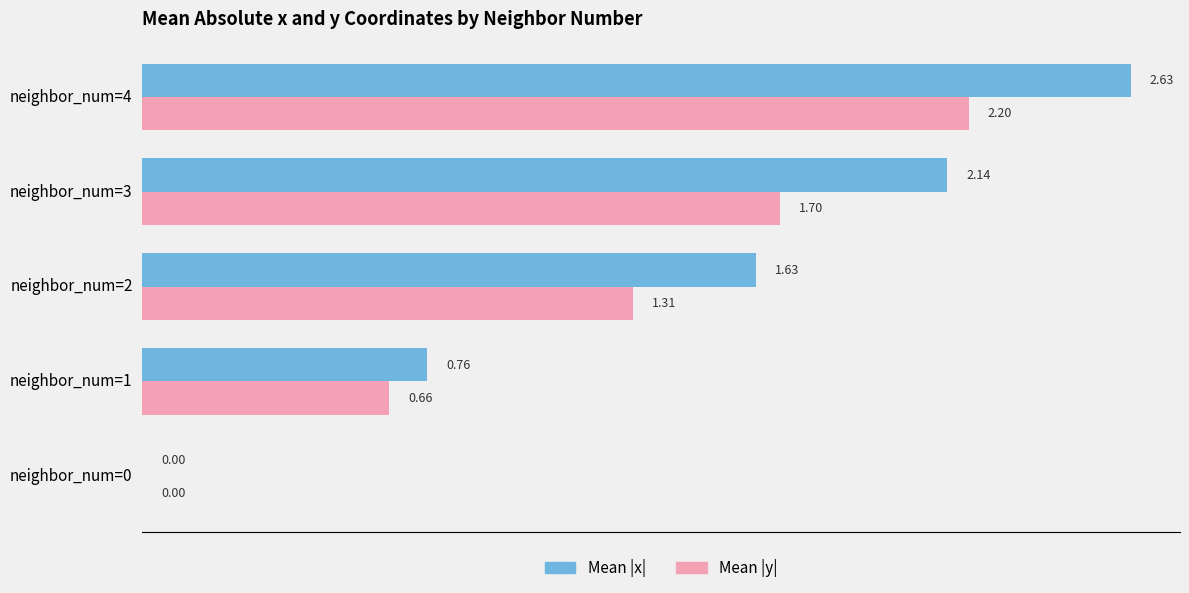

What is the total value across all series at neighbor_num=2?

2.9